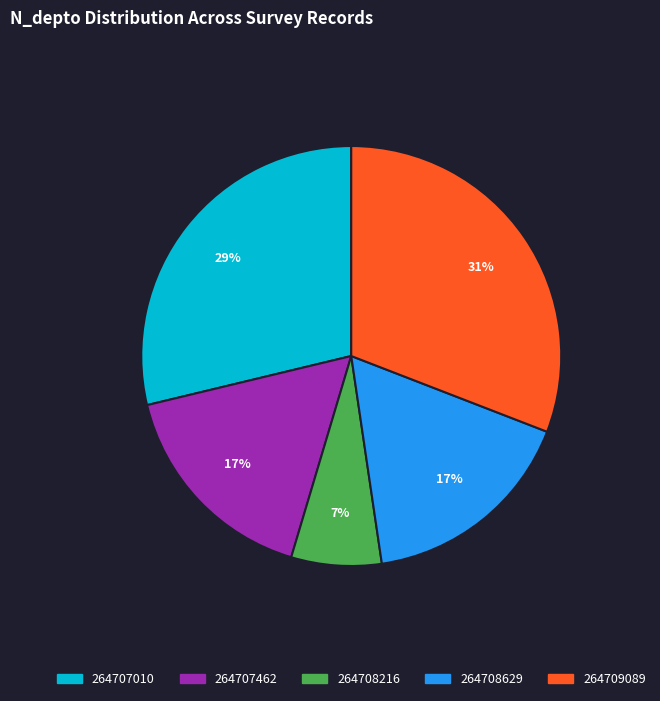

To the nearest percent, what is the difference between the 264708629 and 264707010 slice percentages?

12%